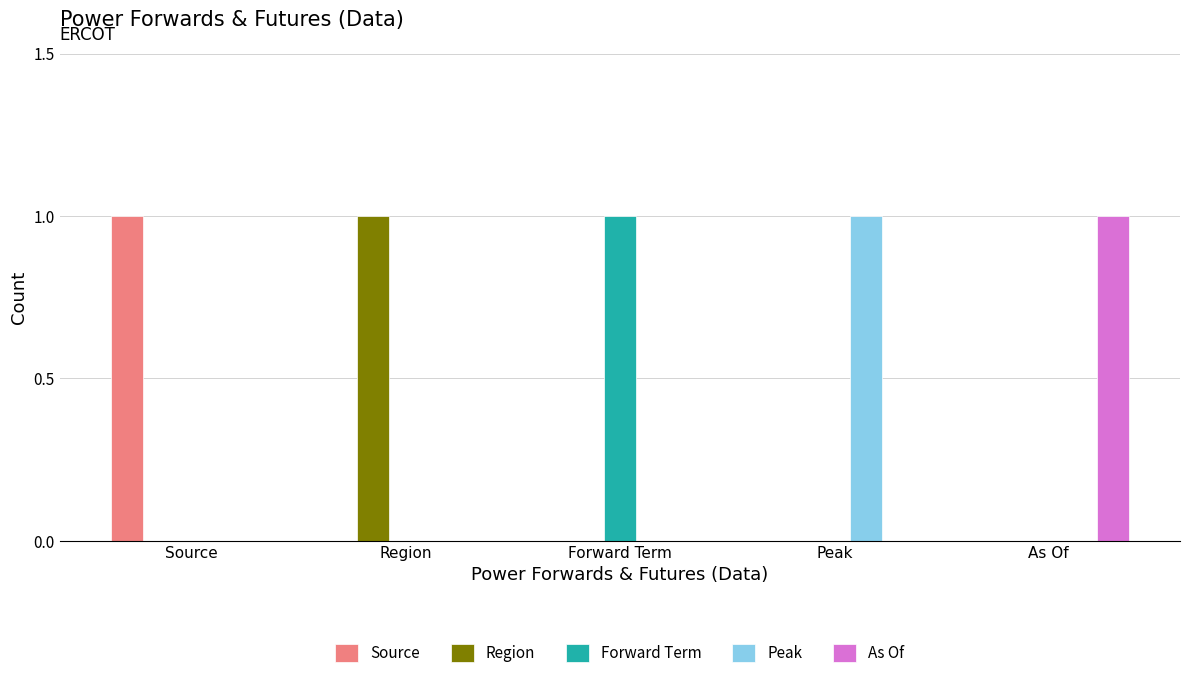

True or false: Peak has a value of -1 at As Of.

False